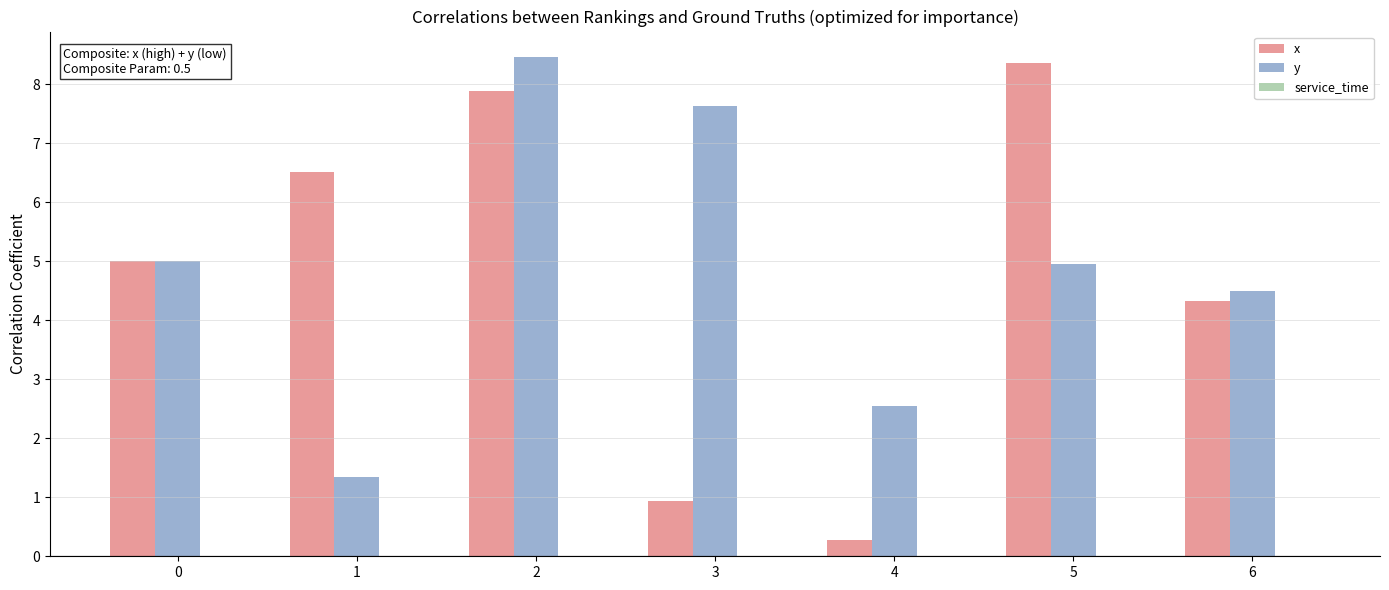

What is the maximum value shown in the chart?

8.5